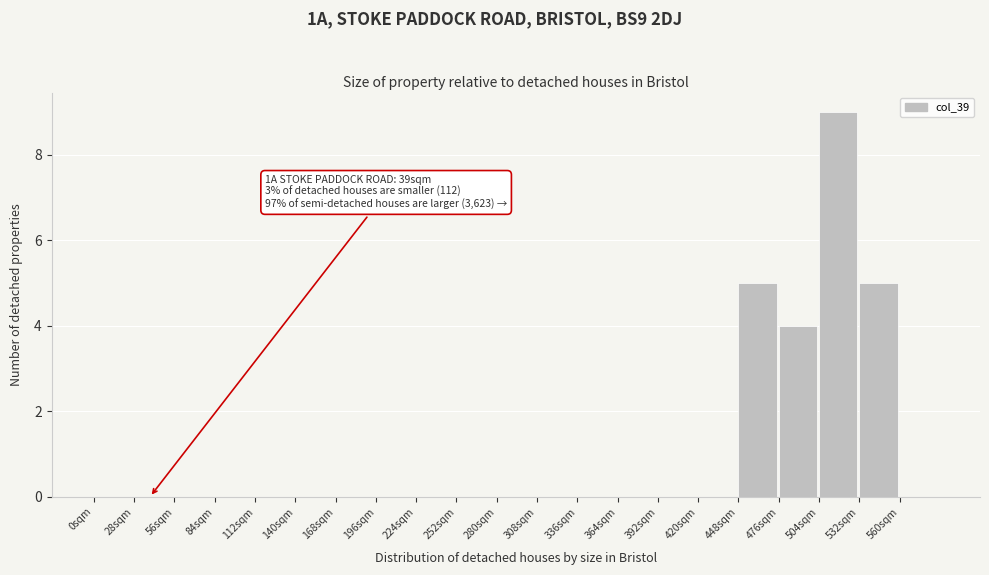

Over which range of the x-axis is the bar tallest?

504 to 532